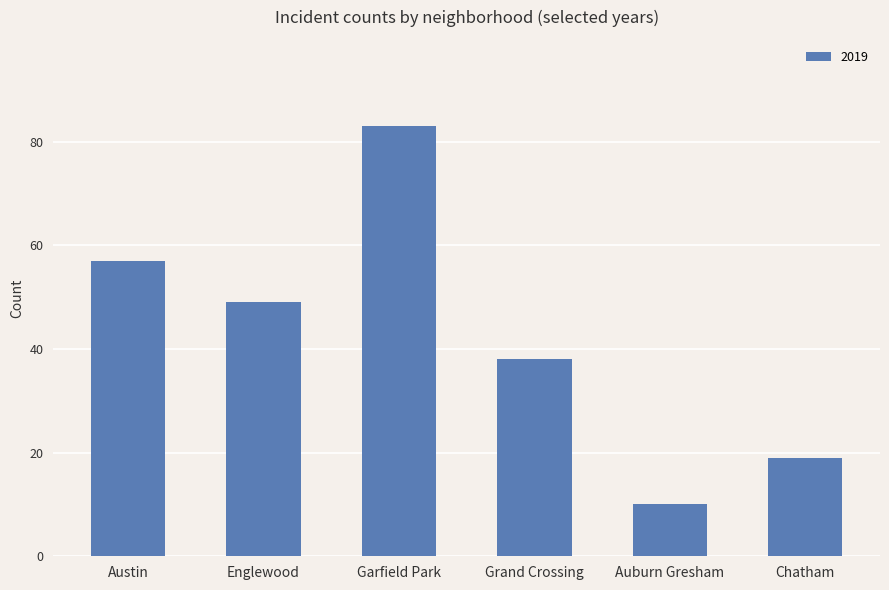

At which category does the chart reach its peak across all series?

Garfield Park